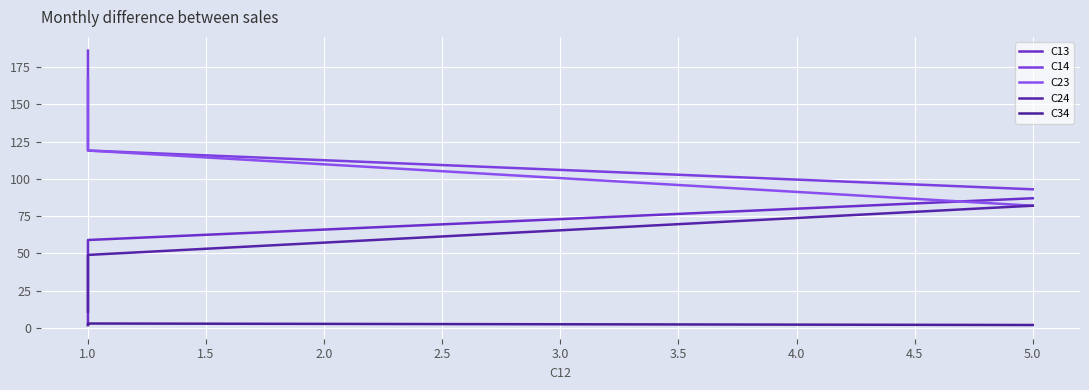

What is the sum of the C24 values at 1.5 and 1.0?

60